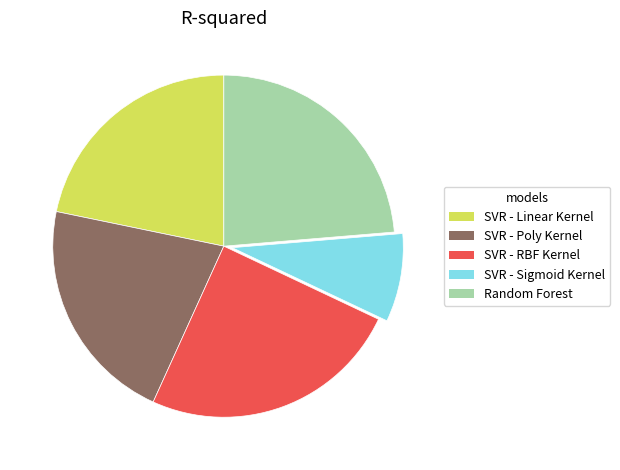

Which slice is the smallest?

SVR - Sigmoid Kernel